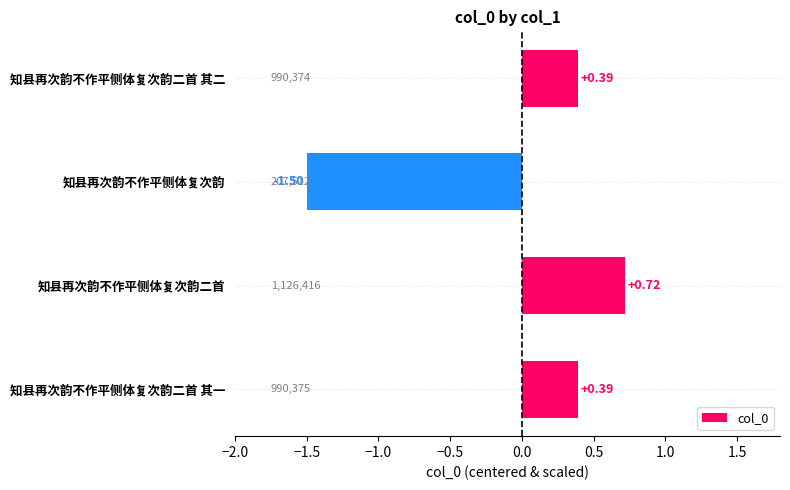

Which label corresponds to the smallest value in the chart?

知县再次韵不作平侧体复次韵